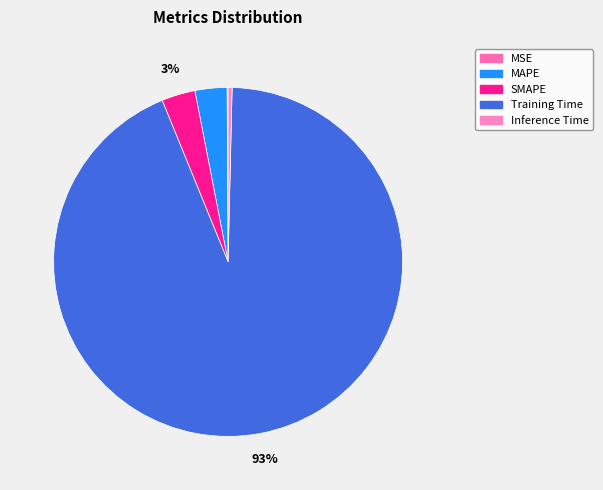

Between SMAPE and Inference Time, which is larger?

SMAPE